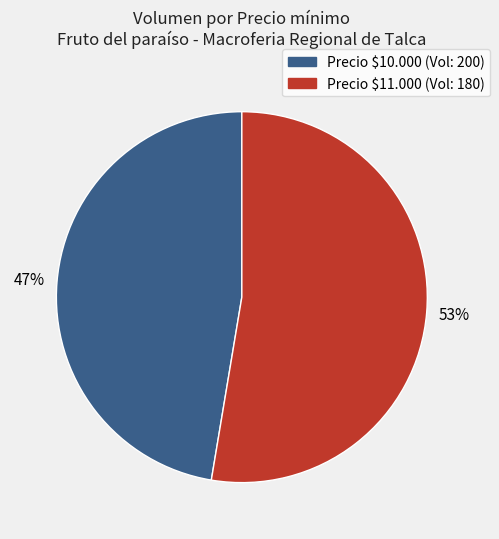

To the nearest percent, what is the average slice percentage?

50%